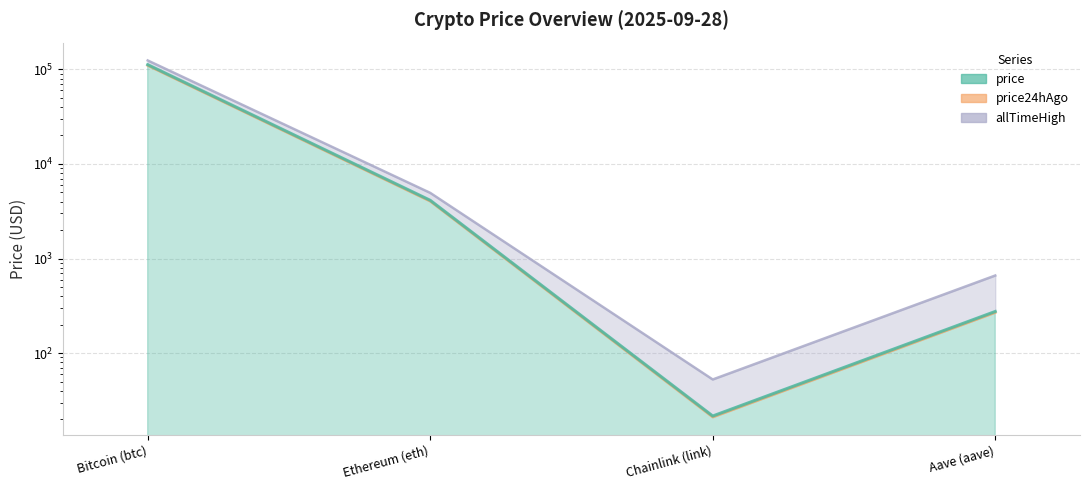

True or false: price has a value of 112057.0 at Bitcoin (btc).

True